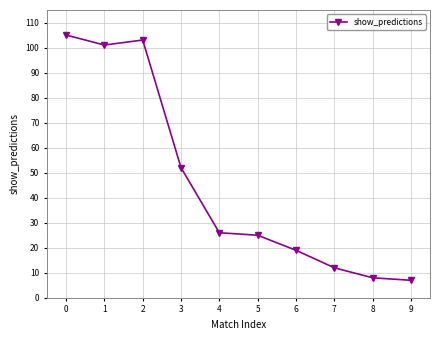

What is the change in value from 2 to 6?

-84